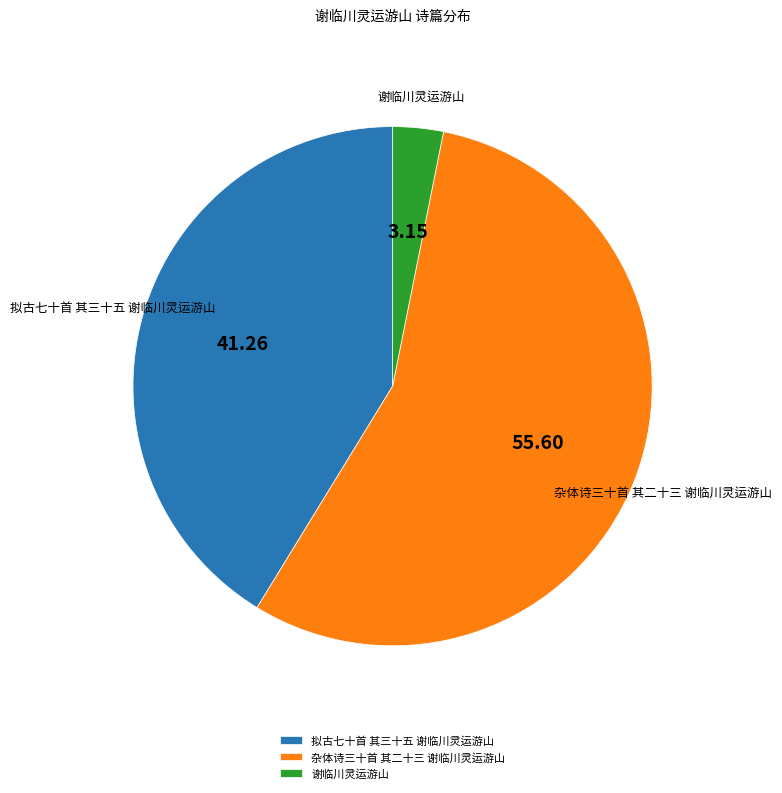

Which has a higher value, 谢临川灵运游山 or 拟古七十首 其三十五 谢临川灵运游山?

拟古七十首 其三十五 谢临川灵运游山